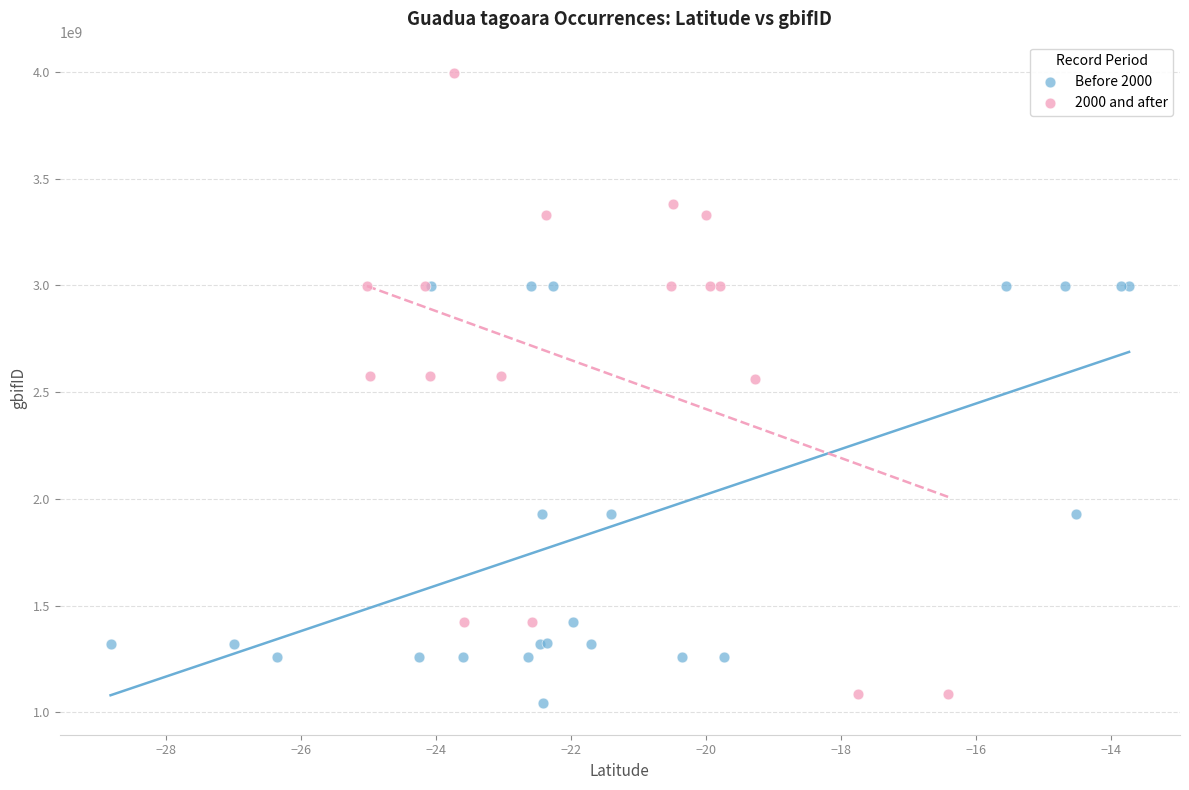

Which series has the widest spread of Y values?

2000 and after